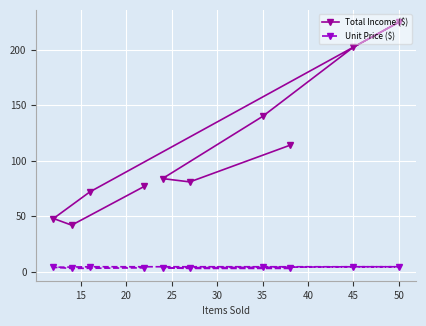

Which series has the widest spread of values?

Total Income ($)